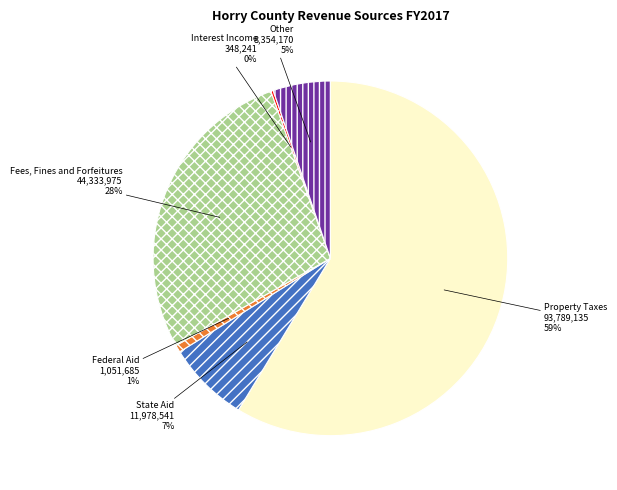

Is it true that Other is 5% of the pie?

True